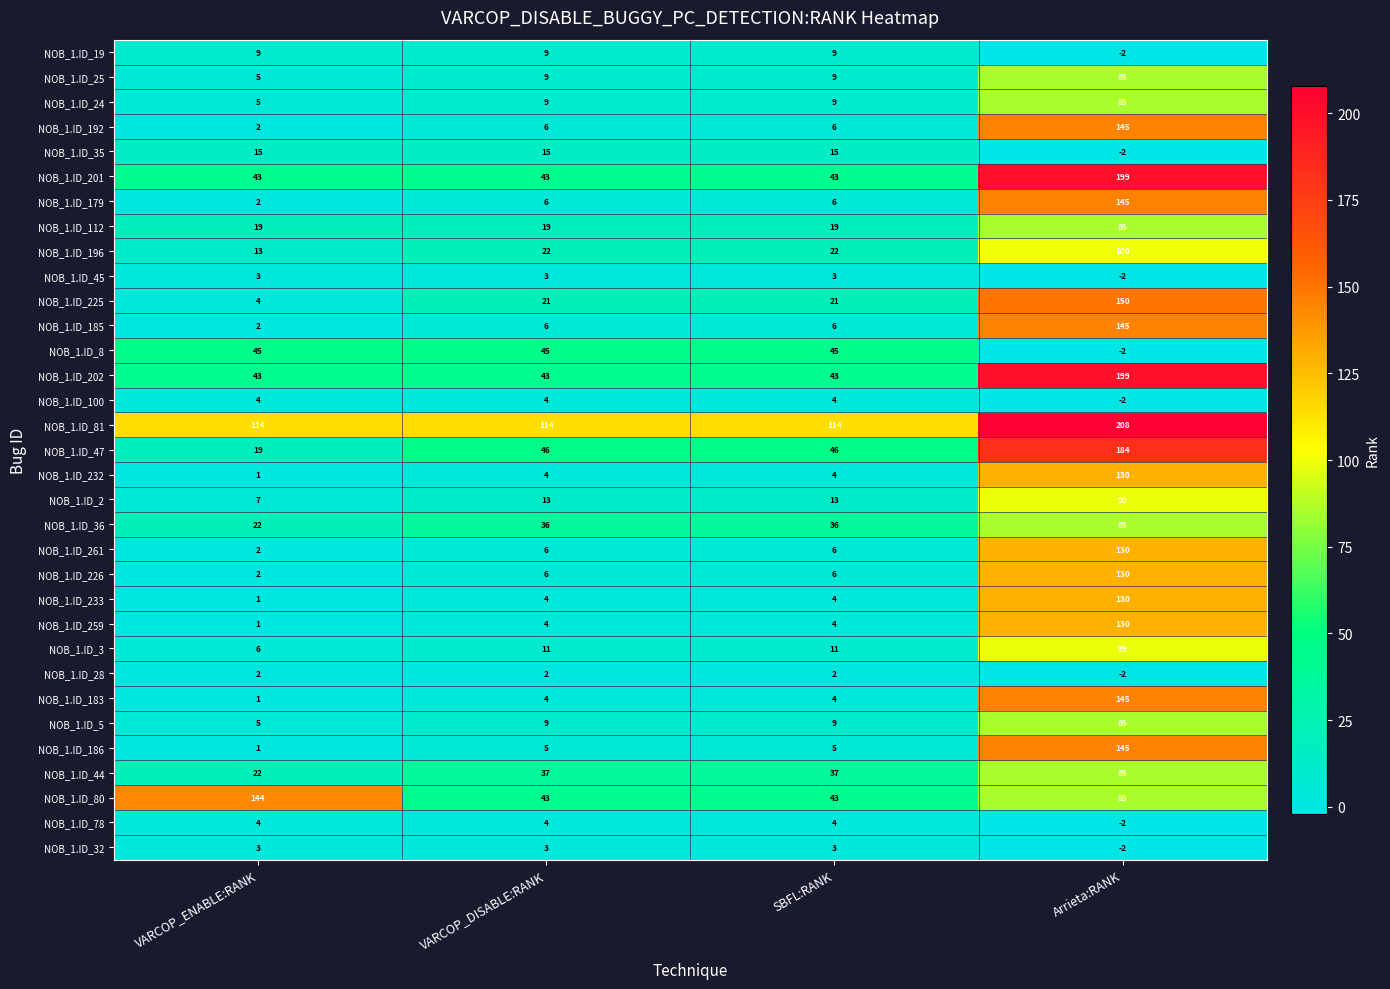

Which series has the widest spread of values?

NOB_1.ID_47